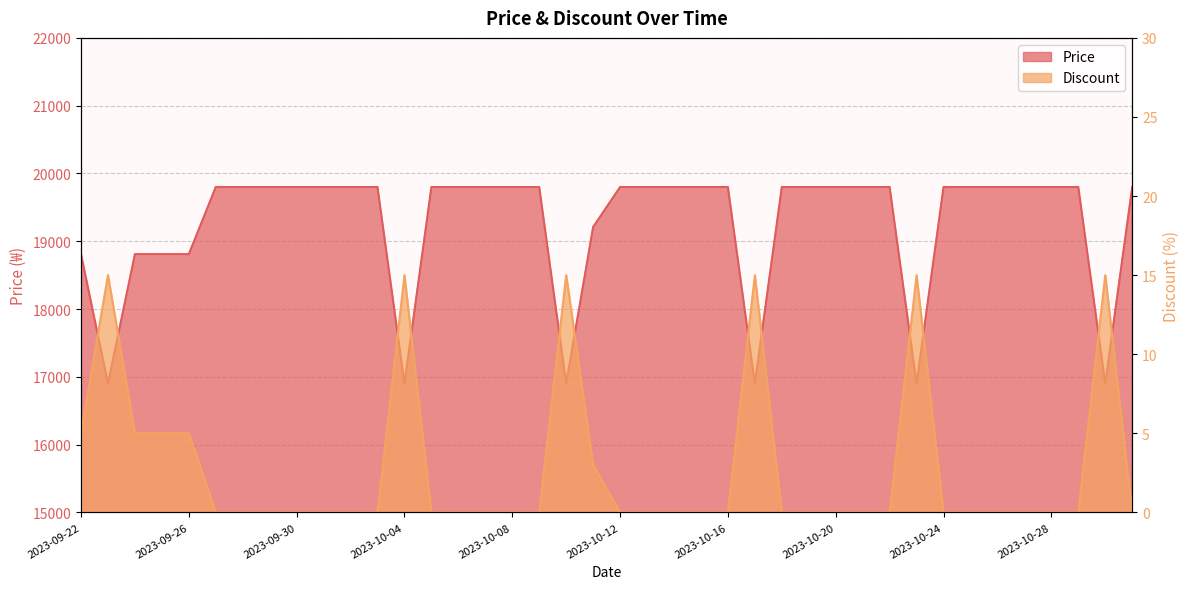

True or false: Price has a value of 18810 at 2023-09-26.

True